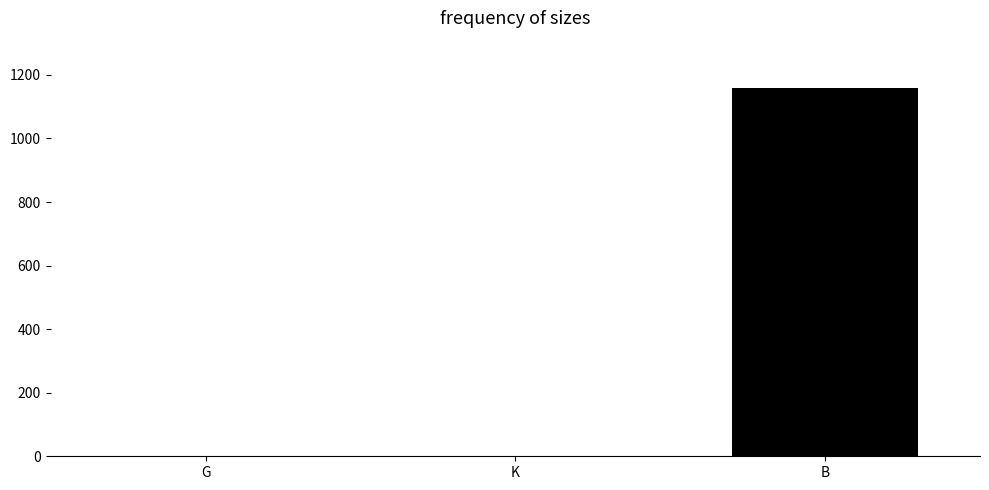

At which category does the chart reach its peak across all series?

B